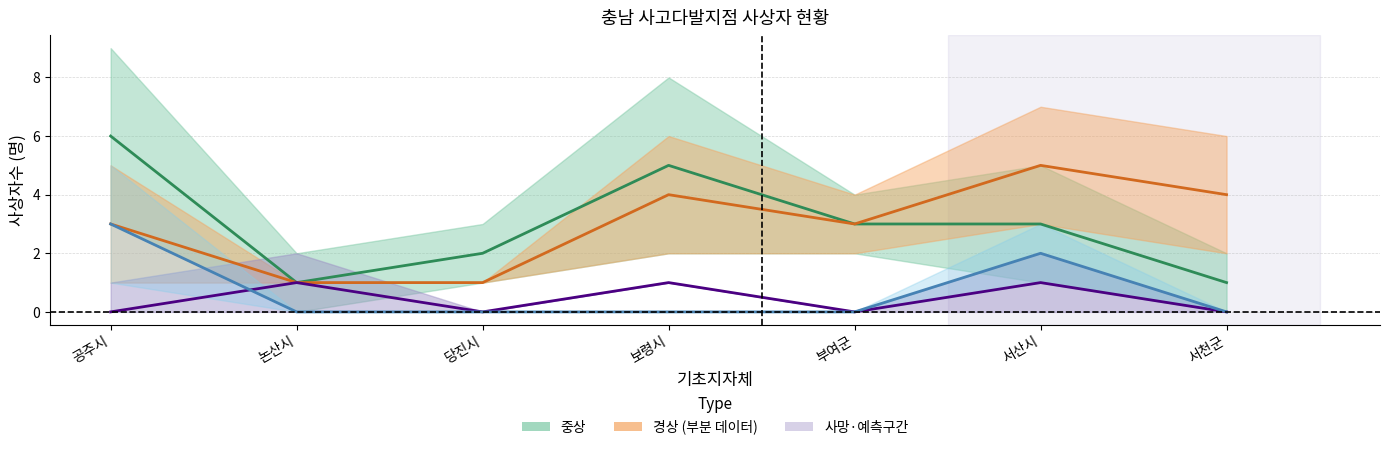

Does the chart display data point markers on the line(s)?

No